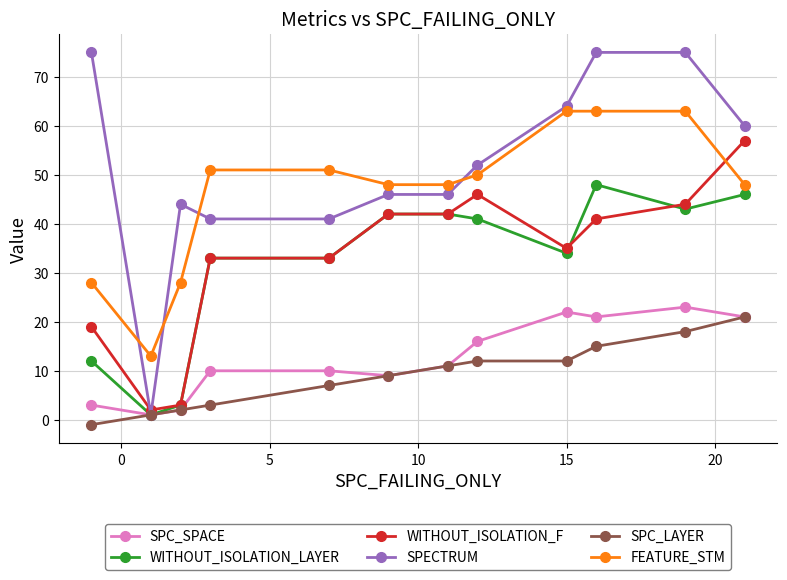

What are all the series names shown in the legend?

SPC_SPACE, WITHOUT_ISOLATION_LAYER, WITHOUT_ISOLATION_F, SPECTRUM, SPC_LAYER, FEATURE_STM